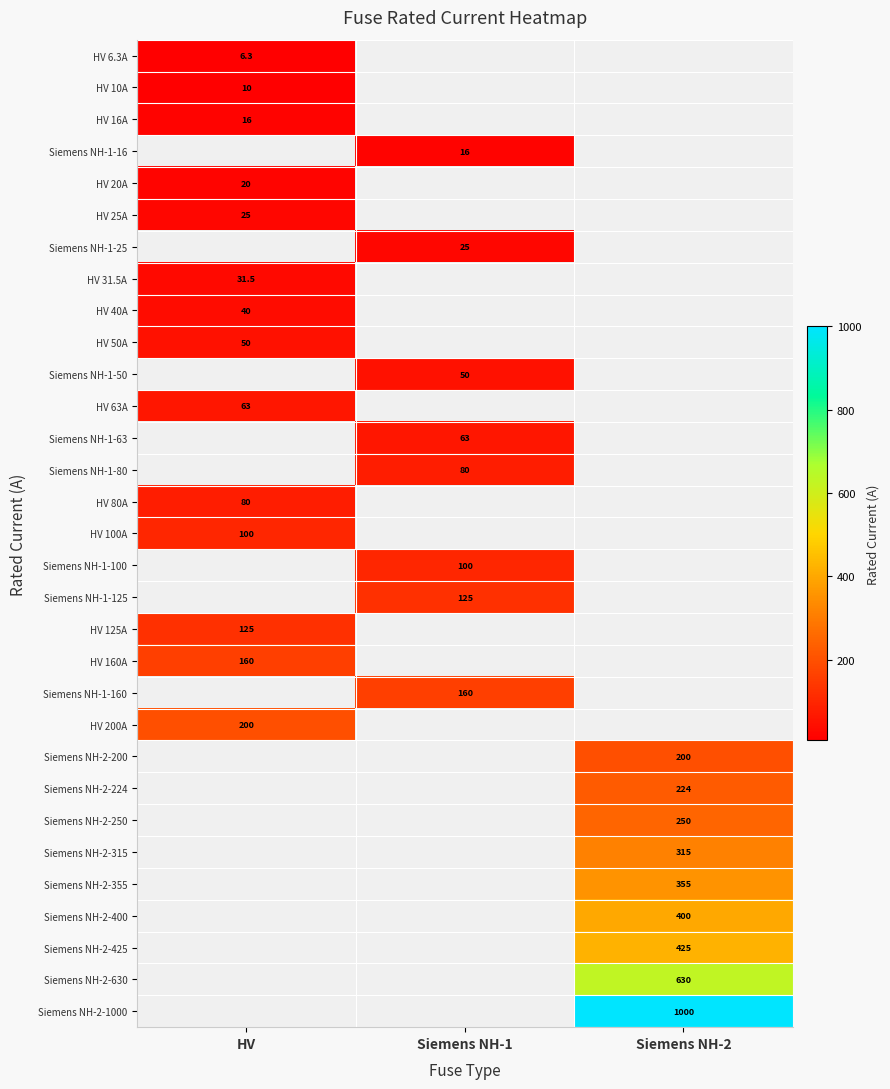

What is the spread (max minus min) of values at HV?

193.7